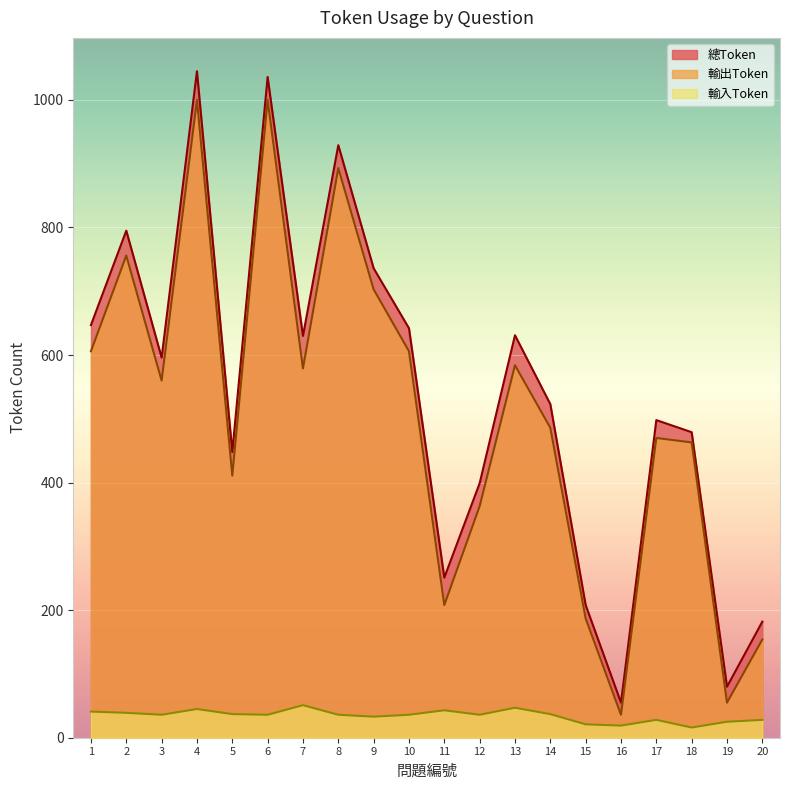

Reading right to left, list all the values displayed in this chart.

總Token: 20=182	19=80	18=479	17=498	16=55	15=208	14=523	13=631	12=399	11=251	10=642	9=736	8=929	7=630	6=1036	5=448	4=1045	3=596	2=795	1=647
輸出Token: 20=154	19=55	18=463	17=470	16=36	15=187	14=486	13=584	12=363	11=208	10=606	9=703	8=893	7=579	6=1000	5=411	4=1000	3=560	2=756	1=606
輸入Token: 20=28	19=25	18=16	17=28	16=19	15=21	14=37	13=47	12=36	11=43	10=36	9=33	8=36	7=51	6=36	5=37	4=45	3=36	2=39	1=41